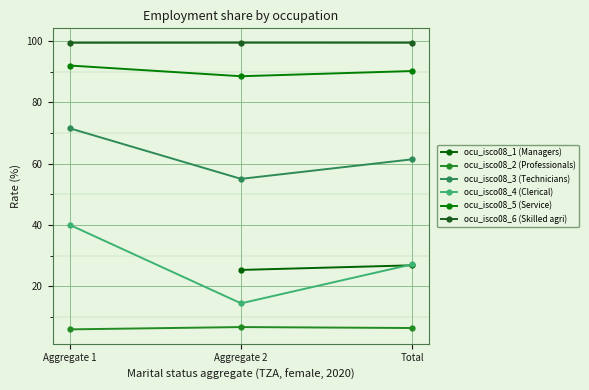

True or false: ocu_isco08_5 (Service) has a value of 90.2 at Total.

True